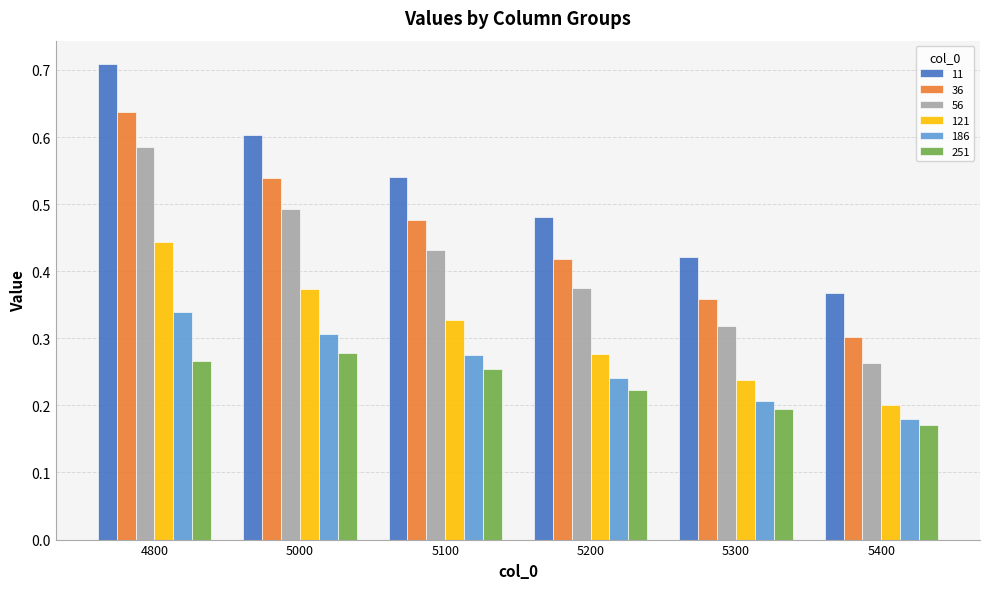

Which category has the highest value across all series?

4800